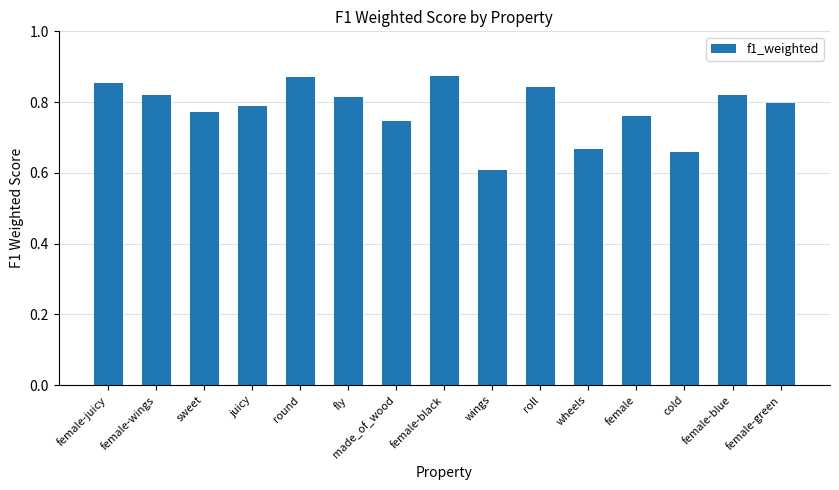

What is the label of the 11th bar from the left?

wheels